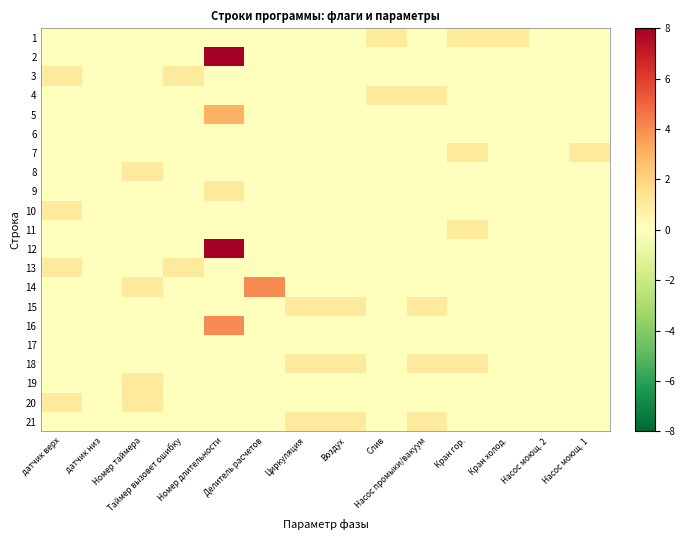

Between Слив and Насос моющ. 2, which series saw the biggest shift?

1